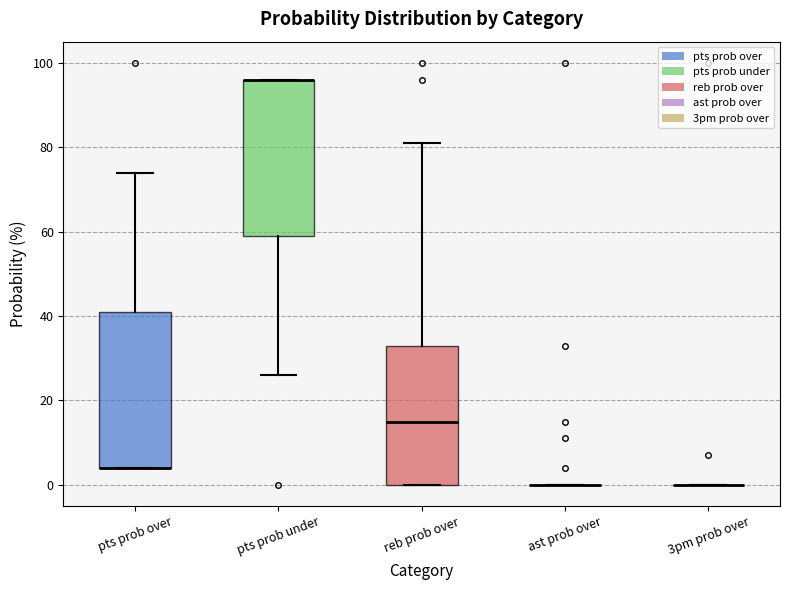

Reading left to right, transcribe this box plot: for each box, give where its median line is, the range the box spans, and where its two whiskers end, as read against the y-axis. The values are not printed on the chart, so give them approximately, as read against the axis.

pts prob over: median 4 (drawn on the box's lower edge), box 4 to 42, whiskers 4 to 74
pts prob under: median 96 (drawn on the box's upper edge), box 60 to 96, whiskers 26 to 96
reb prob over: median 16, box 0 to 34, whiskers 0 to 82
ast prob over: box collapsed to a line at 0, whiskers 0 to 0
3pm prob over: box collapsed to a line at 0, whiskers 0 to 0